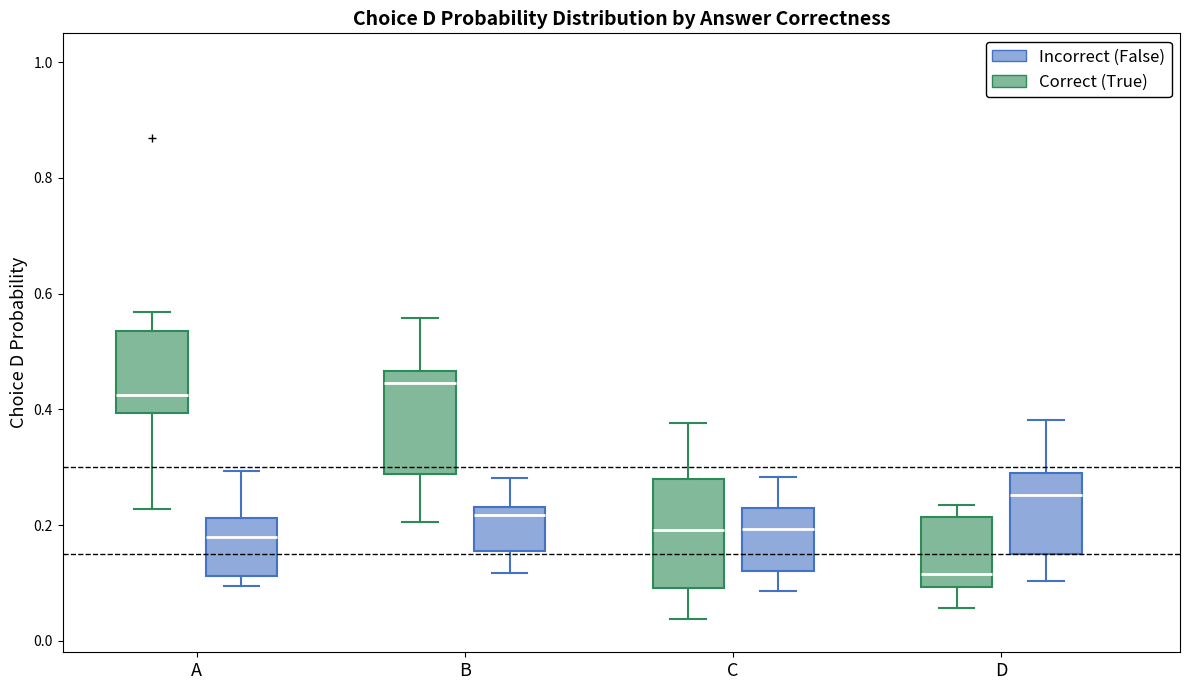

Reading left to right, transcribe this box plot: for each box, give where its median line is, the range the box spans, and where its two whiskers end, as read against the y-axis. The values are not printed on the chart, so give them approximately, as read against the axis.

A (Correct (True)): median 0.42, box 0.40 to 0.54, whiskers 0.22 to 0.56
A (Incorrect (False)): median 0.18, box 0.12 to 0.22, whiskers 0.10 to 0.30
B (Correct (True)): median 0.44, box 0.28 to 0.46, whiskers 0.20 to 0.56
B (Incorrect (False)): median 0.22, box 0.16 to 0.24, whiskers 0.12 to 0.28
C (Correct (True)): median 0.20, box 0.10 to 0.28, whiskers 0.04 to 0.38
C (Incorrect (False)): median 0.20, box 0.12 to 0.22, whiskers 0.08 to 0.28
D (Correct (True)): median 0.12, box 0.10 to 0.22, whiskers 0.06 to 0.24
D (Incorrect (False)): median 0.26, box 0.14 to 0.30, whiskers 0.10 to 0.38